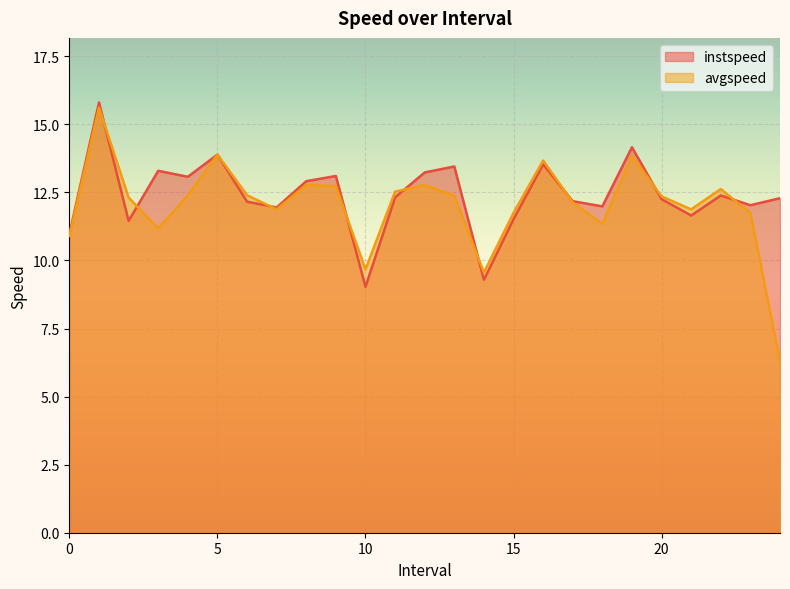

List the labels in order of instspeed value, smallest first.

10.0, 14.0, 0.0, 2.0, 15.0, 21.0, 7.0, 18.0, 23.0, 6.0, 17.0, 20.0, 24.0, 11.0, 22.0, 8.0, 4.0, 9.0, 12.0, 3.0, 13.0, 16.0, 5.0, 19.0, 1.0